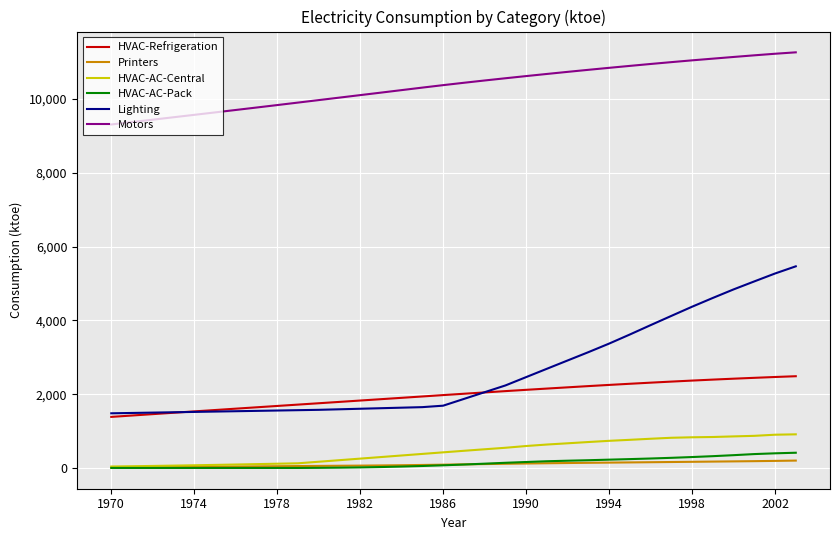

Which series has the largest total across all categories?

Motors